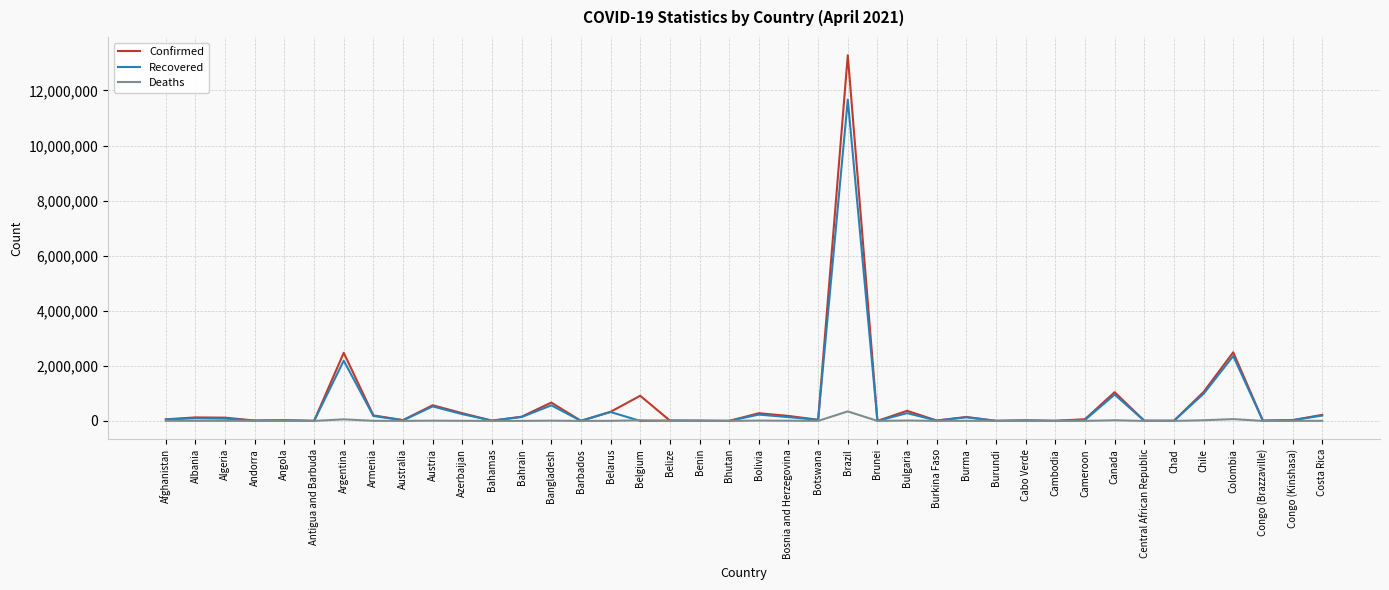

What is the sum of the Recovered values at Bulgaria and Canada?

1238644